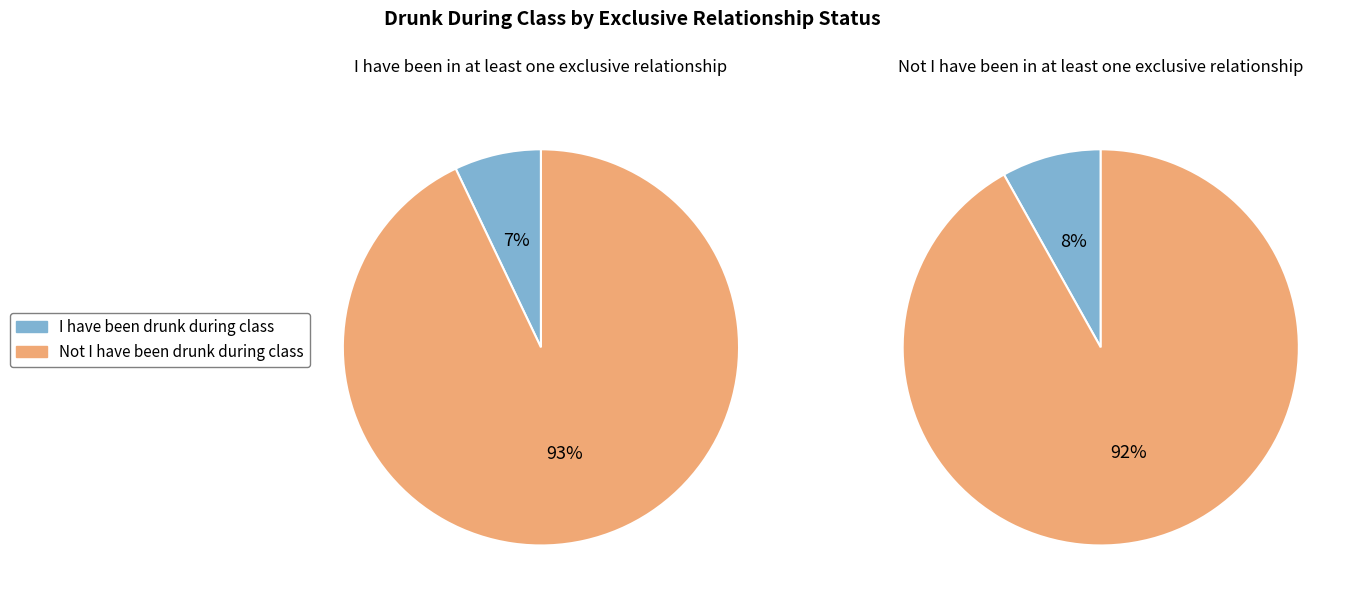

To the nearest percent, what percentage of the pie is Not I have been drunk during class?

92%